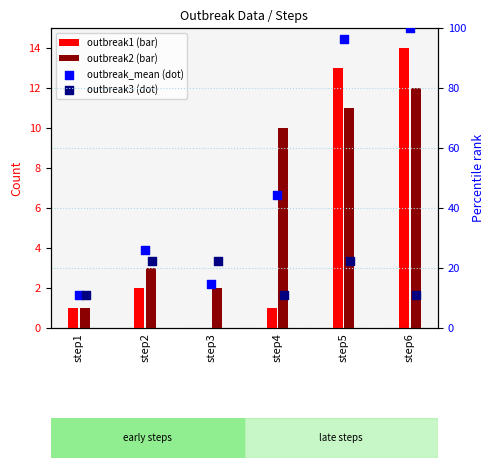

At how many categories does at least one series exceed 31?

3